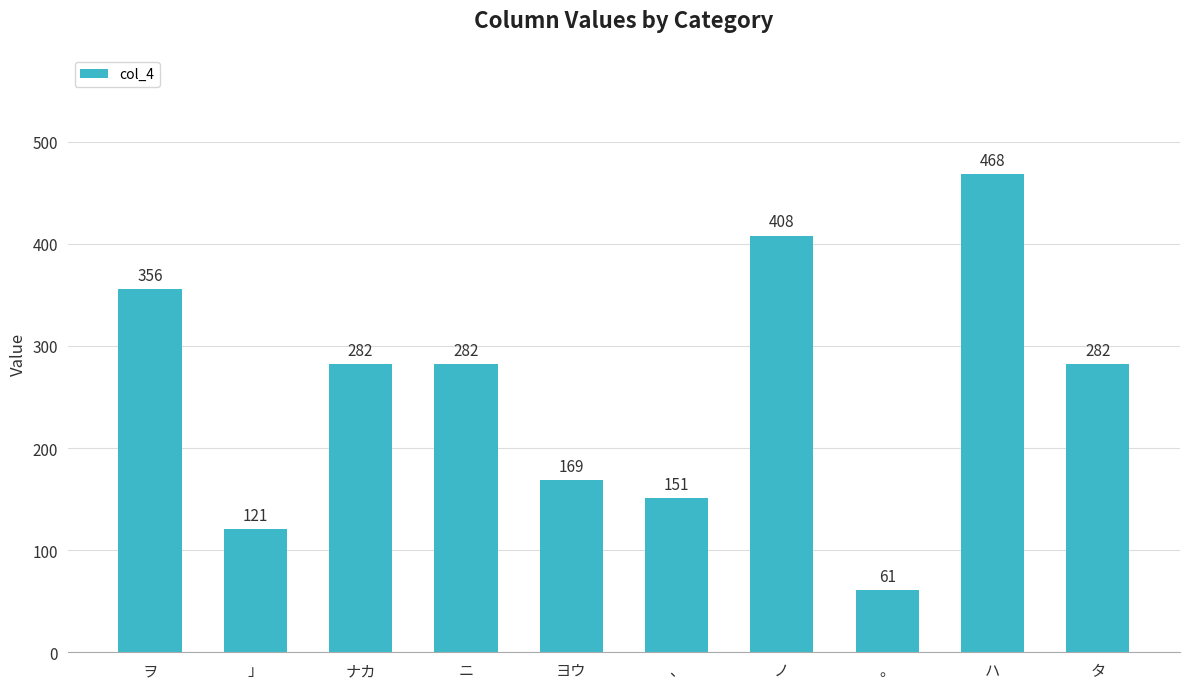

The value at ヨウ is 169. True or false?

True